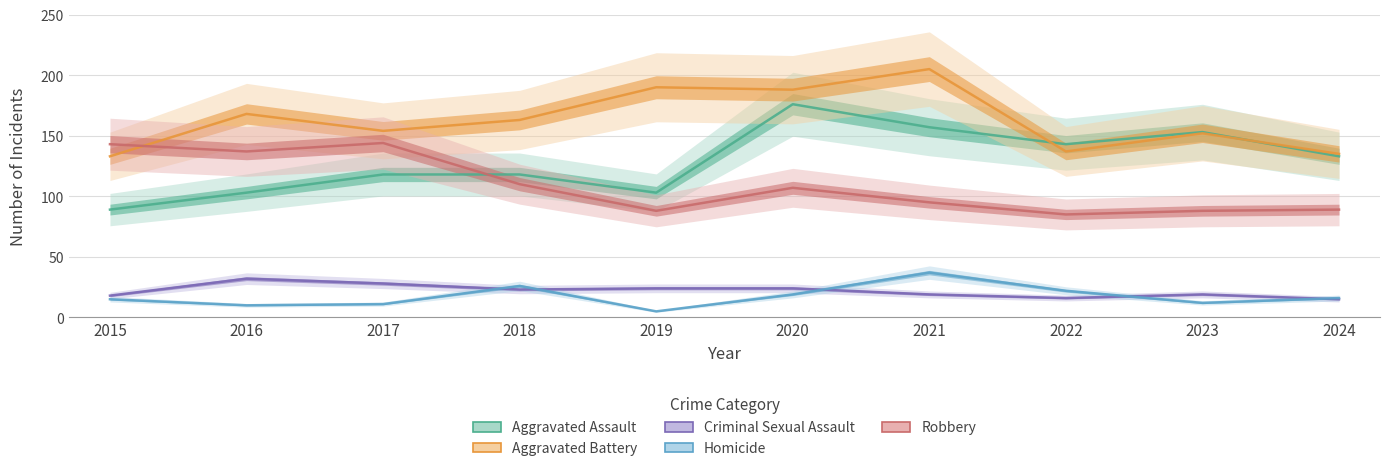

What is the sum of the Robbery values at 2023 and 2018?

198